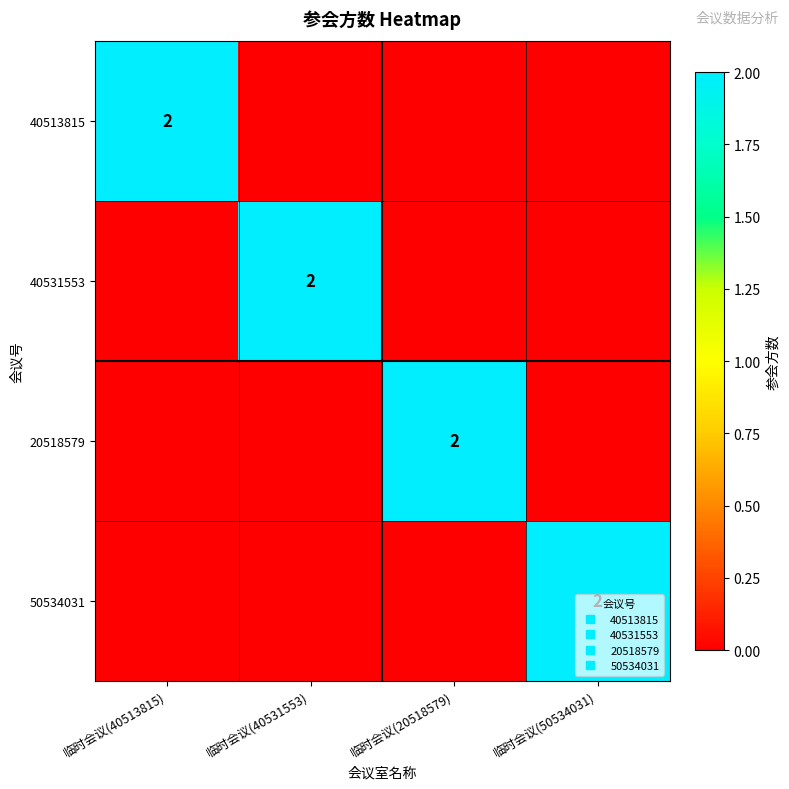

At how many categories does at least one series exceed 0?

4